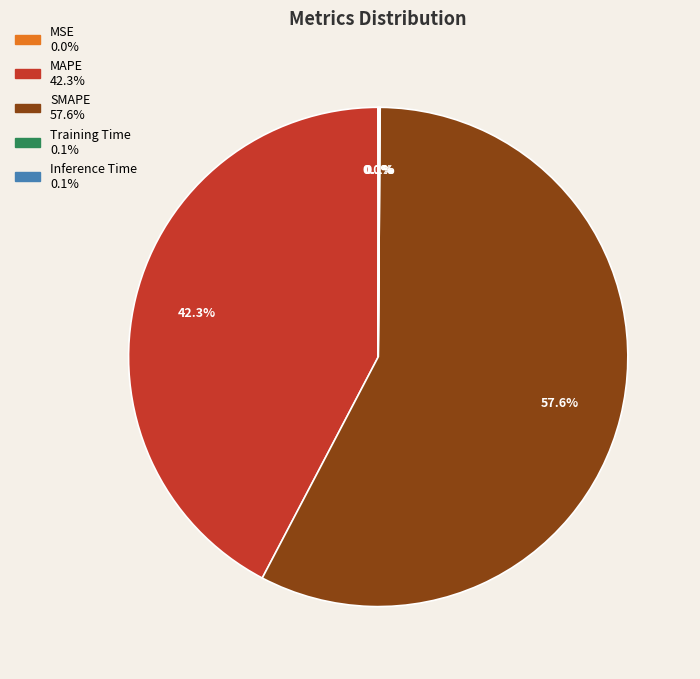

Does any single category account for the majority?

Yes